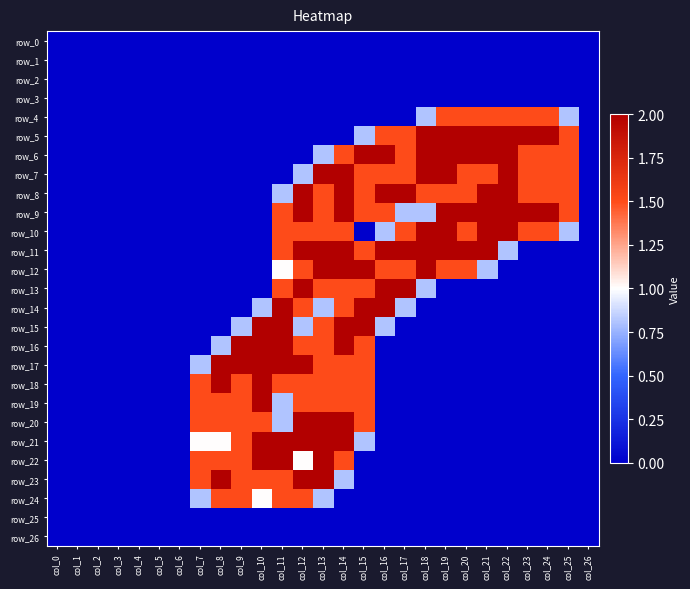

Reading right to left, what are all the values shown in this chart?

row_0: col_26=0.0	col_25=0.0	col_24=0.0	col_23=0.0	col_22=0.0	col_21=0.0	col_20=0.0	col_19=0.0	col_18=0.0	col_17=0.0	col_16=0.0	col_15=0.0	col_14=0.0	col_13=0.0	col_12=0.0	col_11=0.0	col_10=0.0	col_9=0.0	col_8=0.0	col_7=0.0	col_6=0.0	col_5=0.0	col_4=0.0	col_3=0.0	col_2=0.0	col_1=0.0	col_0=0.0
row_1: col_26=0.0	col_25=0.0	col_24=0.0	col_23=0.0	col_22=0.0	col_21=0.0	col_20=0.0	col_19=0.0	col_18=0.0	col_17=0.0	col_16=0.0	col_15=0.0	col_14=0.0	col_13=0.0	col_12=0.0	col_11=0.0	col_10=0.0	col_9=0.0	col_8=0.0	col_7=0.0	col_6=0.0	col_5=0.0	col_4=0.0	col_3=0.0	col_2=0.0	col_1=0.0	col_0=0.0
row_2: col_26=0.0	col_25=0.0	col_24=0.0	col_23=0.0	col_22=0.0	col_21=0.0	col_20=0.0	col_19=0.0	col_18=0.0	col_17=0.0	col_16=0.0	col_15=0.0	col_14=0.0	col_13=0.0	col_12=0.0	col_11=0.0	col_10=0.0	col_9=0.0	col_8=0.0	col_7=0.0	col_6=0.0	col_5=0.0	col_4=0.0	col_3=0.0	col_2=0.0	col_1=0.0	col_0=0.0
row_3: col_26=0.0	col_25=0.0	col_24=0.0	col_23=0.0	col_22=0.0	col_21=0.0	col_20=0.0	col_19=0.0	col_18=0.0	col_17=0.0	col_16=0.0	col_15=0.0	col_14=0.0	col_13=0.0	col_12=0.0	col_11=0.0	col_10=0.0	col_9=0.0	col_8=0.0	col_7=0.0	col_6=0.0	col_5=0.0	col_4=0.0	col_3=0.0	col_2=0.0	col_1=0.0	col_0=0.0
row_4: col_26=0.0	col_25=0.8	col_24=1.5	col_23=1.5	col_22=1.5	col_21=1.5	col_20=1.5	col_19=1.5	col_18=0.8	col_17=0.0	col_16=0.0	col_15=0.0	col_14=0.0	col_13=0.0	col_12=0.0	col_11=0.0	col_10=0.0	col_9=0.0	col_8=0.0	col_7=0.0	col_6=0.0	col_5=0.0	col_4=0.0	col_3=0.0	col_2=0.0	col_1=0.0	col_0=0.0
row_5: col_26=0.0	col_25=1.5	col_24=2.0	col_23=2.0	col_22=2.0	col_21=2.0	col_20=2.0	col_19=2.0	col_18=2.0	col_17=1.5	col_16=1.5	col_15=0.8	col_14=0.0	col_13=0.0	col_12=0.0	col_11=0.0	col_10=0.0	col_9=0.0	col_8=0.0	col_7=0.0	col_6=0.0	col_5=0.0	col_4=0.0	col_3=0.0	col_2=0.0	col_1=0.0	col_0=0.0
row_6: col_26=0.0	col_25=1.5	col_24=1.5	col_23=1.5	col_22=2.0	col_21=2.0	col_20=2.0	col_19=2.0	col_18=2.0	col_17=1.5	col_16=2.0	col_15=2.0	col_14=1.5	col_13=0.8	col_12=0.0	col_11=0.0	col_10=0.0	col_9=0.0	col_8=0.0	col_7=0.0	col_6=0.0	col_5=0.0	col_4=0.0	col_3=0.0	col_2=0.0	col_1=0.0	col_0=0.0
row_7: col_26=0.0	col_25=1.5	col_24=1.5	col_23=1.5	col_22=2.0	col_21=1.5	col_20=1.5	col_19=2.0	col_18=2.0	col_17=1.5	col_16=1.5	col_15=1.5	col_14=2.0	col_13=2.0	col_12=0.8	col_11=0.0	col_10=0.0	col_9=0.0	col_8=0.0	col_7=0.0	col_6=0.0	col_5=0.0	col_4=0.0	col_3=0.0	col_2=0.0	col_1=0.0	col_0=0.0
row_8: col_26=0.0	col_25=1.5	col_24=1.5	col_23=1.5	col_22=2.0	col_21=2.0	col_20=1.5	col_19=1.5	col_18=1.5	col_17=2.0	col_16=2.0	col_15=1.5	col_14=2.0	col_13=1.5	col_12=2.0	col_11=0.8	col_10=0.0	col_9=0.0	col_8=0.0	col_7=0.0	col_6=0.0	col_5=0.0	col_4=0.0	col_3=0.0	col_2=0.0	col_1=0.0	col_0=0.0
row_9: col_26=0.0	col_25=1.5	col_24=2.0	col_23=2.0	col_22=2.0	col_21=2.0	col_20=2.0	col_19=2.0	col_18=0.8	col_17=0.8	col_16=1.5	col_15=1.5	col_14=2.0	col_13=1.5	col_12=2.0	col_11=1.5	col_10=0.0	col_9=0.0	col_8=0.0	col_7=0.0	col_6=0.0	col_5=0.0	col_4=0.0	col_3=0.0	col_2=0.0	col_1=0.0	col_0=0.0
row_10: col_26=0.0	col_25=0.8	col_24=1.5	col_23=1.5	col_22=2.0	col_21=2.0	col_20=1.5	col_19=2.0	col_18=2.0	col_17=1.5	col_16=0.8	col_15=0.0	col_14=1.5	col_13=1.5	col_12=1.5	col_11=1.5	col_10=0.0	col_9=0.0	col_8=0.0	col_7=0.0	col_6=0.0	col_5=0.0	col_4=0.0	col_3=0.0	col_2=0.0	col_1=0.0	col_0=0.0
row_11: col_26=0.0	col_25=0.0	col_24=0.0	col_23=0.0	col_22=0.8	col_21=2.0	col_20=2.0	col_19=2.0	col_18=2.0	col_17=2.0	col_16=2.0	col_15=1.5	col_14=2.0	col_13=2.0	col_12=2.0	col_11=1.5	col_10=0.0	col_9=0.0	col_8=0.0	col_7=0.0	col_6=0.0	col_5=0.0	col_4=0.0	col_3=0.0	col_2=0.0	col_1=0.0	col_0=0.0
row_12: col_26=0.0	col_25=0.0	col_24=0.0	col_23=0.0	col_22=0.0	col_21=0.8	col_20=1.5	col_19=1.5	col_18=2.0	col_17=1.5	col_16=1.5	col_15=2.0	col_14=2.0	col_13=2.0	col_12=1.5	col_11=1.0	col_10=0.0	col_9=0.0	col_8=0.0	col_7=0.0	col_6=0.0	col_5=0.0	col_4=0.0	col_3=0.0	col_2=0.0	col_1=0.0	col_0=0.0
row_13: col_26=0.0	col_25=0.0	col_24=0.0	col_23=0.0	col_22=0.0	col_21=0.0	col_20=0.0	col_19=0.0	col_18=0.8	col_17=2.0	col_16=2.0	col_15=1.5	col_14=1.5	col_13=1.5	col_12=2.0	col_11=1.5	col_10=0.0	col_9=0.0	col_8=0.0	col_7=0.0	col_6=0.0	col_5=0.0	col_4=0.0	col_3=0.0	col_2=0.0	col_1=0.0	col_0=0.0
row_14: col_26=0.0	col_25=0.0	col_24=0.0	col_23=0.0	col_22=0.0	col_21=0.0	col_20=0.0	col_19=0.0	col_18=0.0	col_17=0.8	col_16=2.0	col_15=2.0	col_14=1.5	col_13=0.8	col_12=1.5	col_11=2.0	col_10=0.8	col_9=0.0	col_8=0.0	col_7=0.0	col_6=0.0	col_5=0.0	col_4=0.0	col_3=0.0	col_2=0.0	col_1=0.0	col_0=0.0
row_15: col_26=0.0	col_25=0.0	col_24=0.0	col_23=0.0	col_22=0.0	col_21=0.0	col_20=0.0	col_19=0.0	col_18=0.0	col_17=0.0	col_16=0.8	col_15=2.0	col_14=2.0	col_13=1.5	col_12=0.8	col_11=2.0	col_10=2.0	col_9=0.8	col_8=0.0	col_7=0.0	col_6=0.0	col_5=0.0	col_4=0.0	col_3=0.0	col_2=0.0	col_1=0.0	col_0=0.0
row_16: col_26=0.0	col_25=0.0	col_24=0.0	col_23=0.0	col_22=0.0	col_21=0.0	col_20=0.0	col_19=0.0	col_18=0.0	col_17=0.0	col_16=0.0	col_15=1.5	col_14=2.0	col_13=1.5	col_12=1.5	col_11=2.0	col_10=2.0	col_9=2.0	col_8=0.8	col_7=0.0	col_6=0.0	col_5=0.0	col_4=0.0	col_3=0.0	col_2=0.0	col_1=0.0	col_0=0.0
row_17: col_26=0.0	col_25=0.0	col_24=0.0	col_23=0.0	col_22=0.0	col_21=0.0	col_20=0.0	col_19=0.0	col_18=0.0	col_17=0.0	col_16=0.0	col_15=1.5	col_14=1.5	col_13=1.5	col_12=2.0	col_11=2.0	col_10=2.0	col_9=2.0	col_8=2.0	col_7=0.8	col_6=0.0	col_5=0.0	col_4=0.0	col_3=0.0	col_2=0.0	col_1=0.0	col_0=0.0
row_18: col_26=0.0	col_25=0.0	col_24=0.0	col_23=0.0	col_22=0.0	col_21=0.0	col_20=0.0	col_19=0.0	col_18=0.0	col_17=0.0	col_16=0.0	col_15=1.5	col_14=1.5	col_13=1.5	col_12=1.5	col_11=1.5	col_10=2.0	col_9=1.5	col_8=2.0	col_7=1.5	col_6=0.0	col_5=0.0	col_4=0.0	col_3=0.0	col_2=0.0	col_1=0.0	col_0=0.0
row_19: col_26=0.0	col_25=0.0	col_24=0.0	col_23=0.0	col_22=0.0	col_21=0.0	col_20=0.0	col_19=0.0	col_18=0.0	col_17=0.0	col_16=0.0	col_15=1.5	col_14=1.5	col_13=1.5	col_12=1.5	col_11=0.8	col_10=2.0	col_9=1.5	col_8=1.5	col_7=1.5	col_6=0.0	col_5=0.0	col_4=0.0	col_3=0.0	col_2=0.0	col_1=0.0	col_0=0.0
row_20: col_26=0.0	col_25=0.0	col_24=0.0	col_23=0.0	col_22=0.0	col_21=0.0	col_20=0.0	col_19=0.0	col_18=0.0	col_17=0.0	col_16=0.0	col_15=1.5	col_14=2.0	col_13=2.0	col_12=2.0	col_11=0.8	col_10=1.5	col_9=1.5	col_8=1.5	col_7=1.5	col_6=0.0	col_5=0.0	col_4=0.0	col_3=0.0	col_2=0.0	col_1=0.0	col_0=0.0
row_21: col_26=0.0	col_25=0.0	col_24=0.0	col_23=0.0	col_22=0.0	col_21=0.0	col_20=0.0	col_19=0.0	col_18=0.0	col_17=0.0	col_16=0.0	col_15=0.8	col_14=2.0	col_13=2.0	col_12=2.0	col_11=2.0	col_10=2.0	col_9=1.5	col_8=1.0	col_7=1.0	col_6=0.0	col_5=0.0	col_4=0.0	col_3=0.0	col_2=0.0	col_1=0.0	col_0=0.0
row_22: col_26=0.0	col_25=0.0	col_24=0.0	col_23=0.0	col_22=0.0	col_21=0.0	col_20=0.0	col_19=0.0	col_18=0.0	col_17=0.0	col_16=0.0	col_15=0.0	col_14=1.5	col_13=2.0	col_12=1.0	col_11=2.0	col_10=2.0	col_9=1.5	col_8=1.5	col_7=1.5	col_6=0.0	col_5=0.0	col_4=0.0	col_3=0.0	col_2=0.0	col_1=0.0	col_0=0.0
row_23: col_26=0.0	col_25=0.0	col_24=0.0	col_23=0.0	col_22=0.0	col_21=0.0	col_20=0.0	col_19=0.0	col_18=0.0	col_17=0.0	col_16=0.0	col_15=0.0	col_14=0.8	col_13=2.0	col_12=2.0	col_11=1.5	col_10=1.5	col_9=1.5	col_8=2.0	col_7=1.5	col_6=0.0	col_5=0.0	col_4=0.0	col_3=0.0	col_2=0.0	col_1=0.0	col_0=0.0
row_24: col_26=0.0	col_25=0.0	col_24=0.0	col_23=0.0	col_22=0.0	col_21=0.0	col_20=0.0	col_19=0.0	col_18=0.0	col_17=0.0	col_16=0.0	col_15=0.0	col_14=0.0	col_13=0.8	col_12=1.5	col_11=1.5	col_10=1.0	col_9=1.5	col_8=1.5	col_7=0.8	col_6=0.0	col_5=0.0	col_4=0.0	col_3=0.0	col_2=0.0	col_1=0.0	col_0=0.0
row_25: col_26=0.0	col_25=0.0	col_24=0.0	col_23=0.0	col_22=0.0	col_21=0.0	col_20=0.0	col_19=0.0	col_18=0.0	col_17=0.0	col_16=0.0	col_15=0.0	col_14=0.0	col_13=0.0	col_12=0.0	col_11=0.0	col_10=0.0	col_9=0.0	col_8=0.0	col_7=0.0	col_6=0.0	col_5=0.0	col_4=0.0	col_3=0.0	col_2=0.0	col_1=0.0	col_0=0.0
row_26: col_26=0.0	col_25=0.0	col_24=0.0	col_23=0.0	col_22=0.0	col_21=0.0	col_20=0.0	col_19=0.0	col_18=0.0	col_17=0.0	col_16=0.0	col_15=0.0	col_14=0.0	col_13=0.0	col_12=0.0	col_11=0.0	col_10=0.0	col_9=0.0	col_8=0.0	col_7=0.0	col_6=0.0	col_5=0.0	col_4=0.0	col_3=0.0	col_2=0.0	col_1=0.0	col_0=0.0